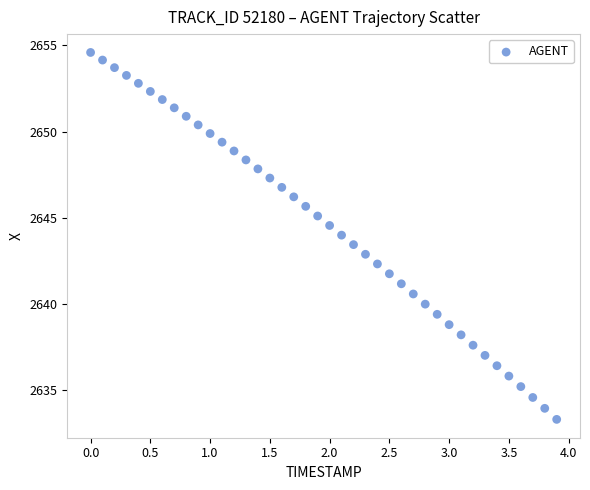

What is the range of Y values (max minus min)?

21.3